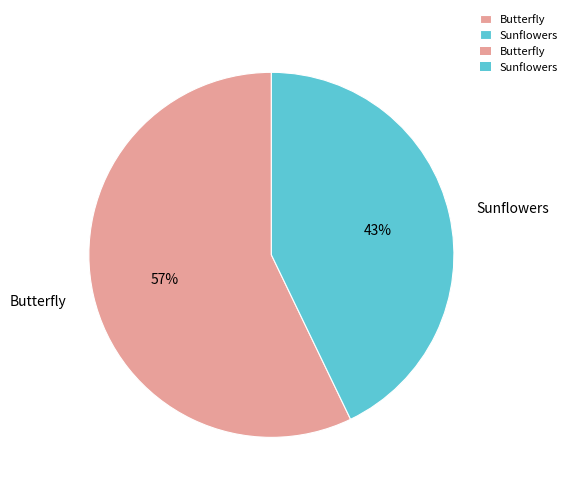

Rank the categories by value from lowest to highest.

Sunflowers, Butterfly